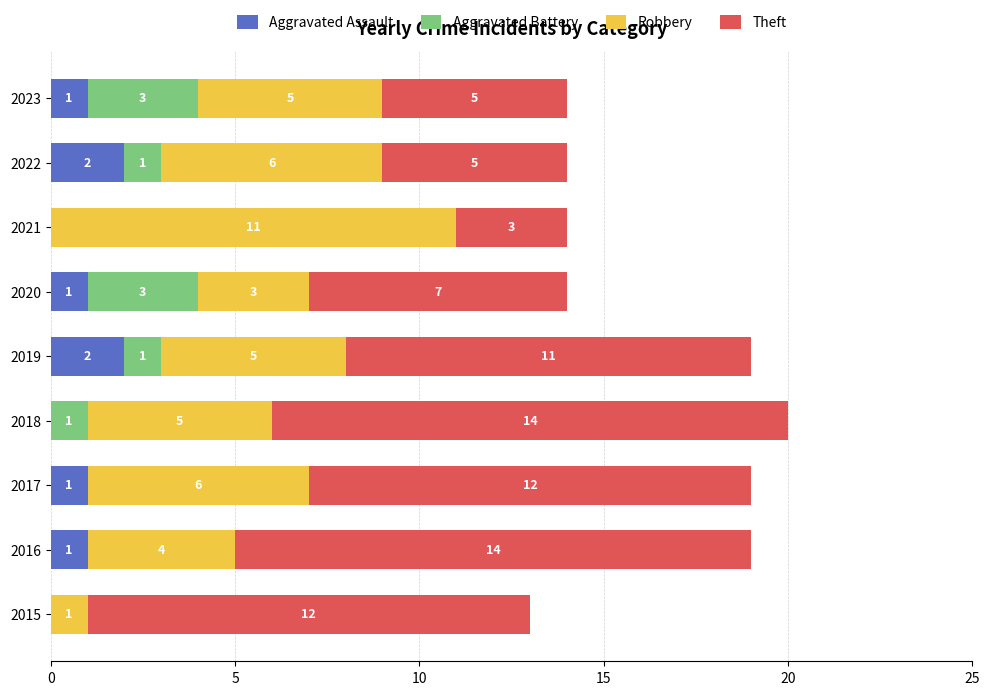

What is the sum of all Aggravated Assault values?

8